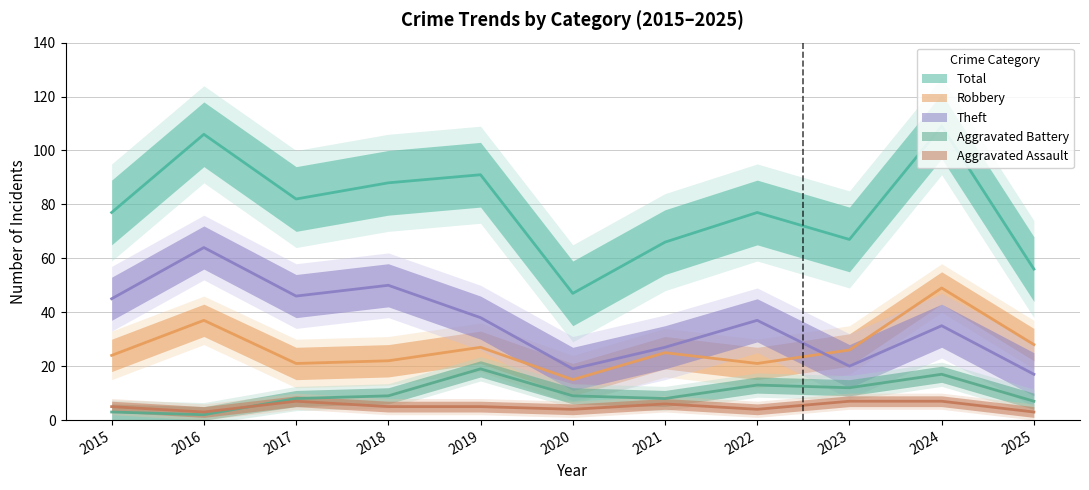

Which series has the largest range (max minus min)?

Total